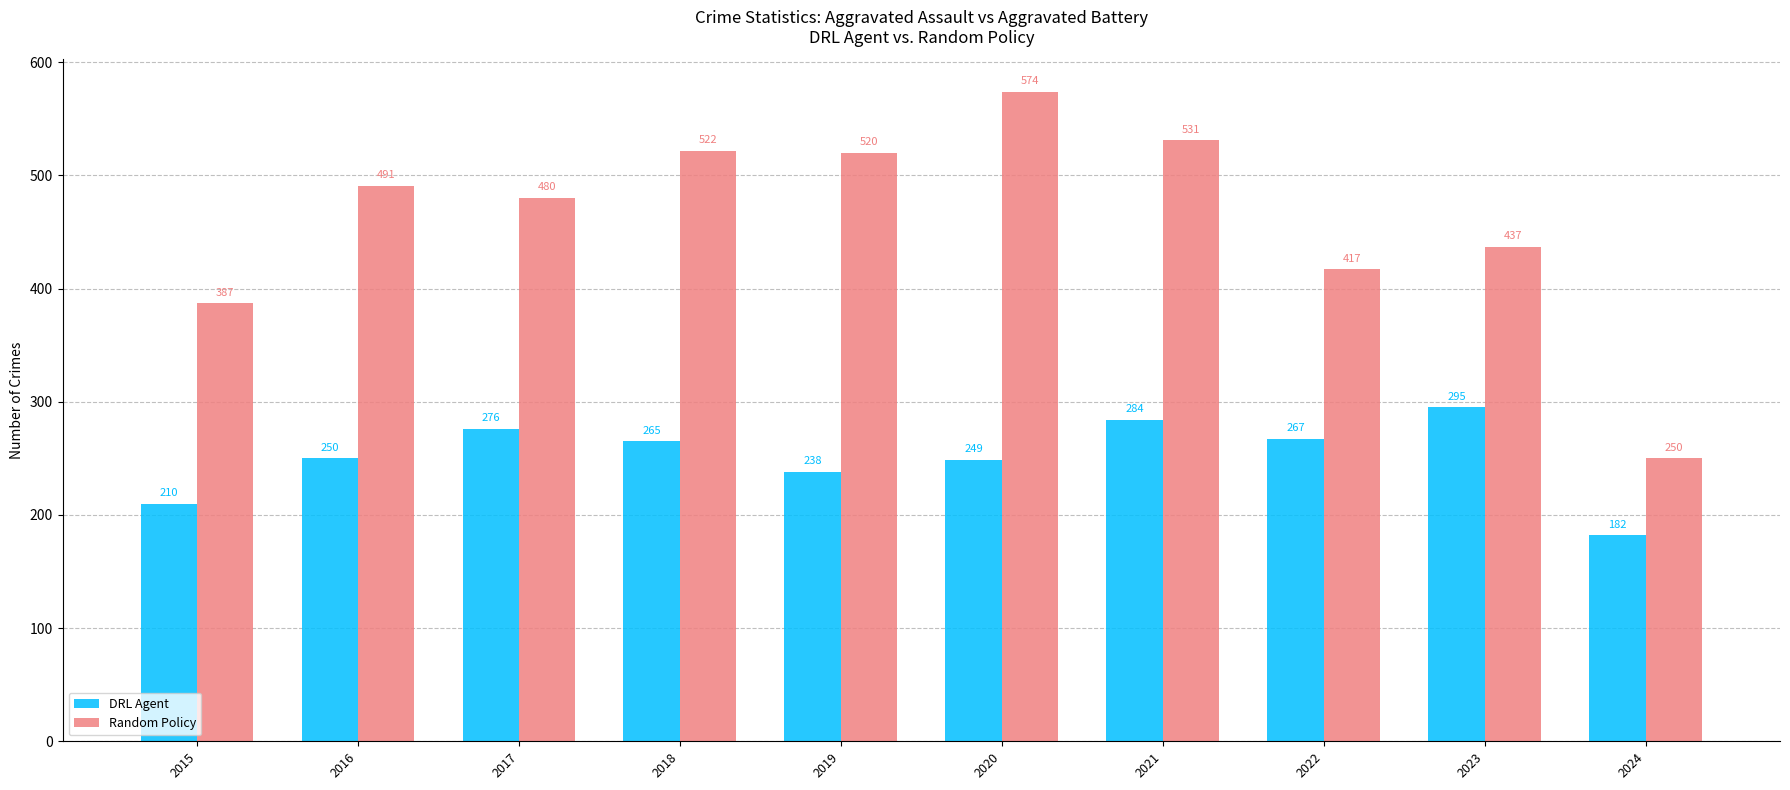

Which category has the lowest value across all series?

2024